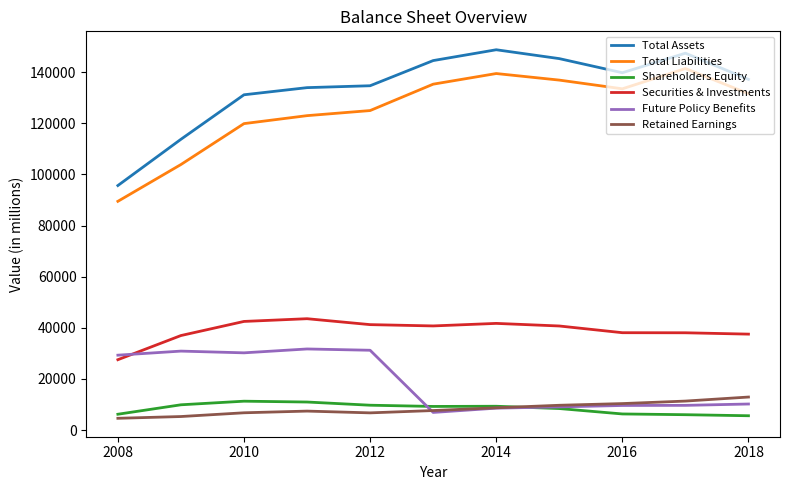

Which series ends up on top after the final intersection of Future Policy Benefits and Securities & Investments?

Securities & Investments